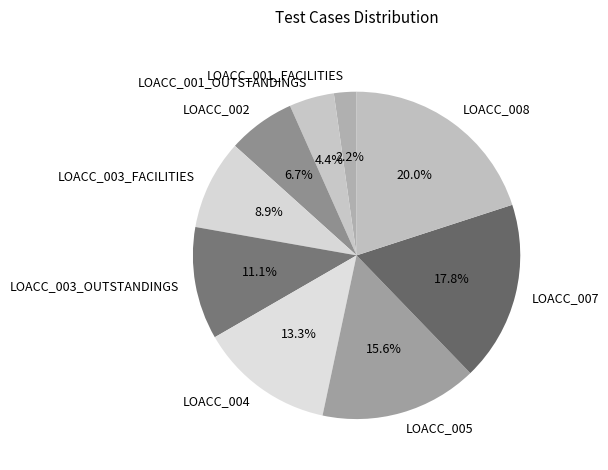

To the nearest percent, what is the combined percentage of LOACC_002 and LOACC_003_FACILITIES?

16%